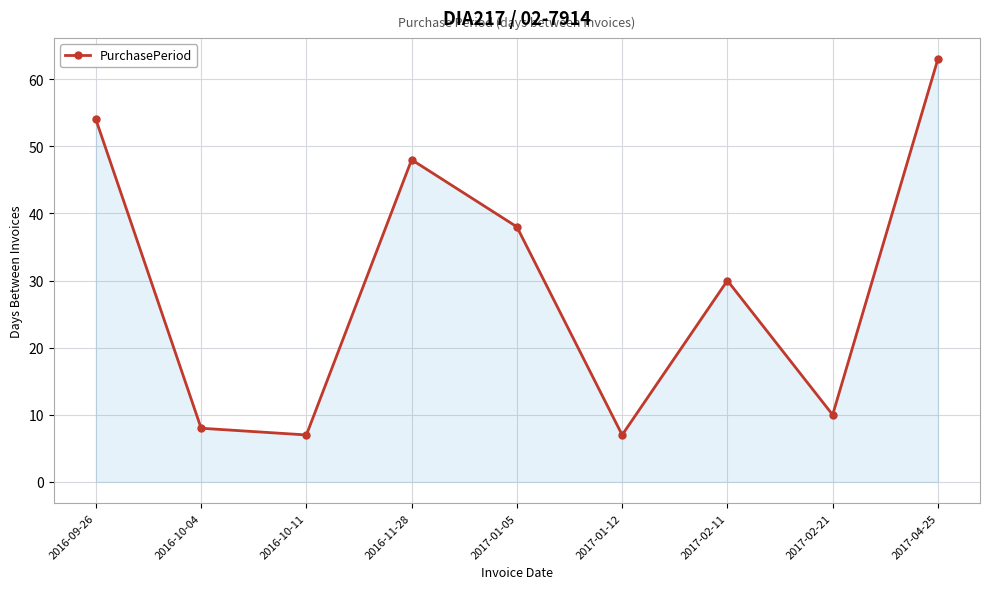

Where is the first local maximum?

2016-11-28